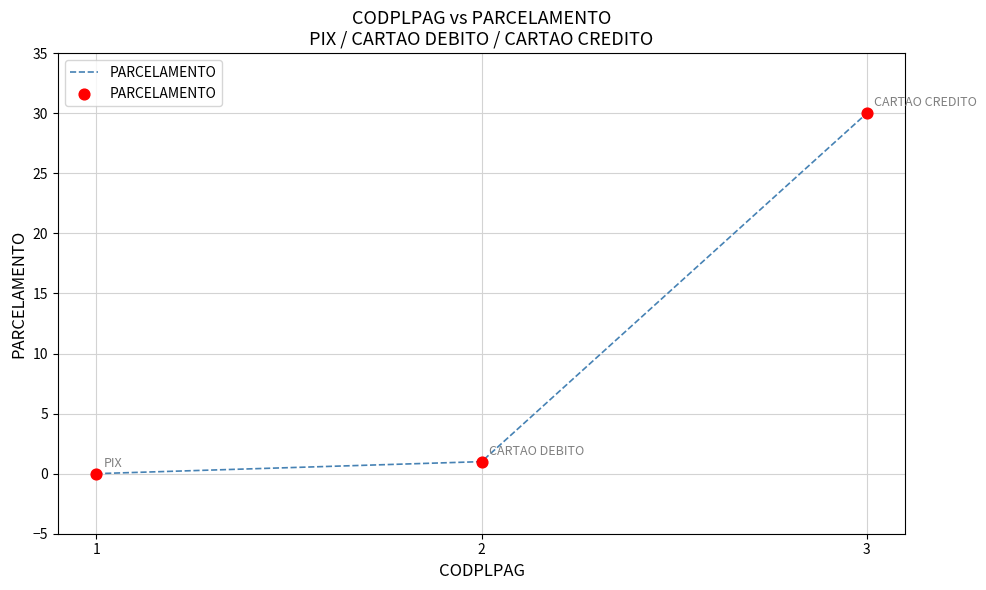

Between 2 and 1, which is larger?

2